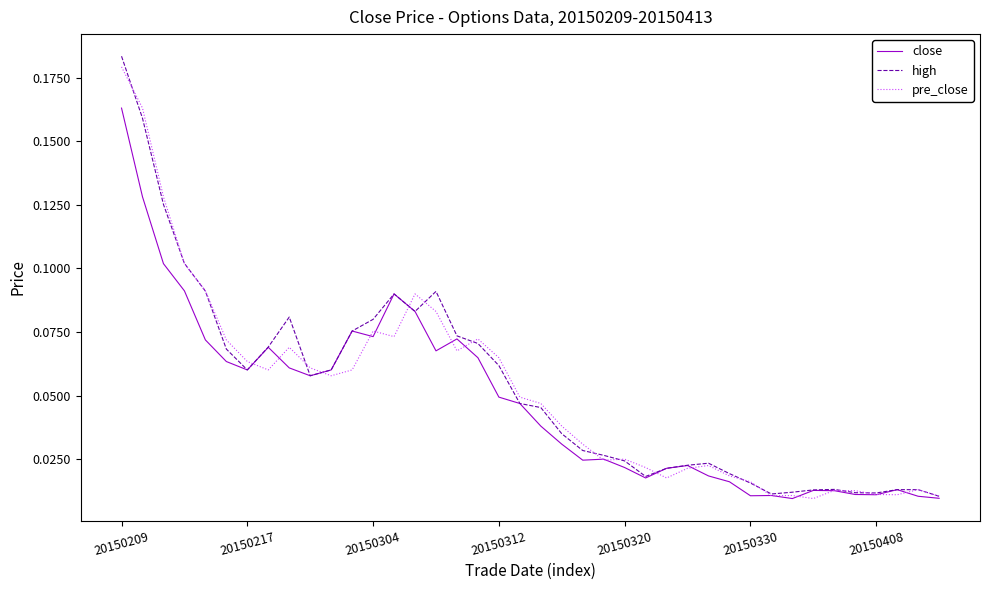

Which series has the widest spread of values?

high